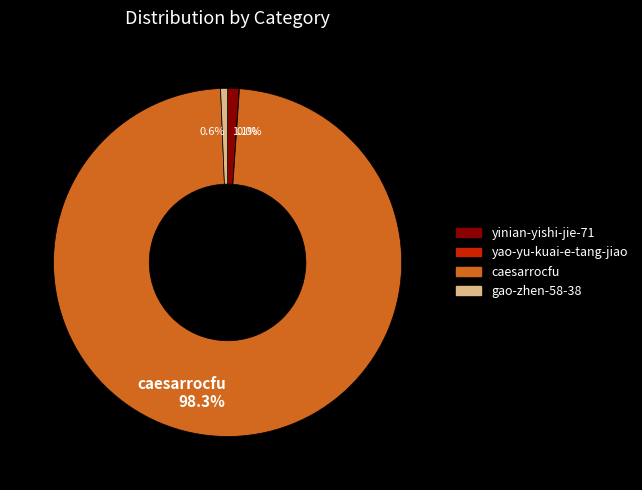

Is there any slice that represents more than half of the pie?

Yes